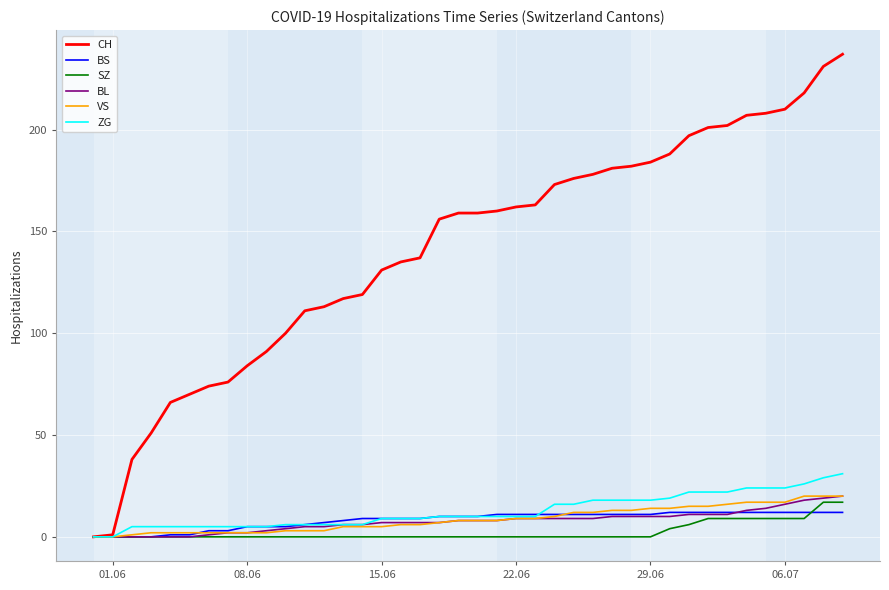

Which series has the largest total across all categories?

CH